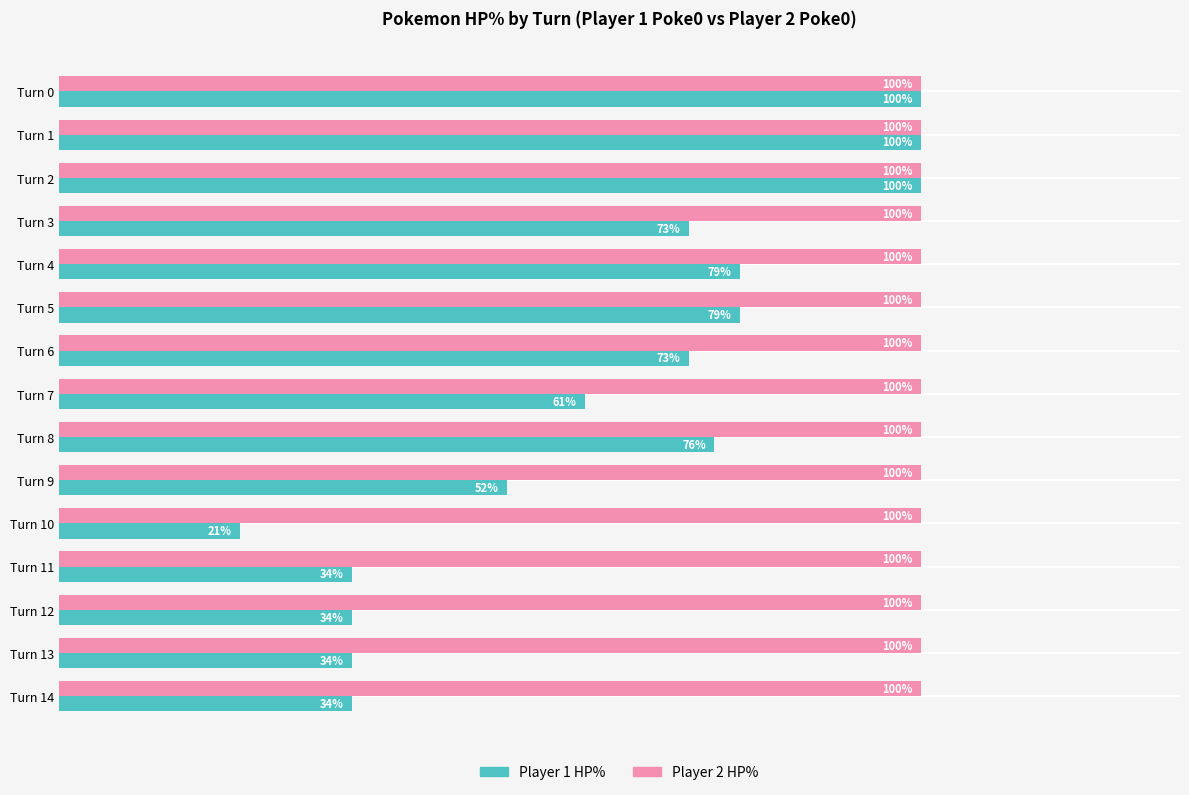

At which label does Player 1 HP% reach its minimum?

Turn 10